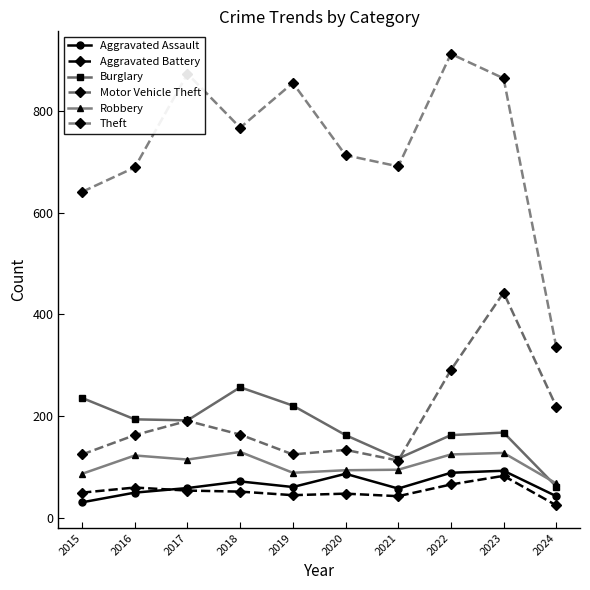

Which category has the highest value across all series?

2022